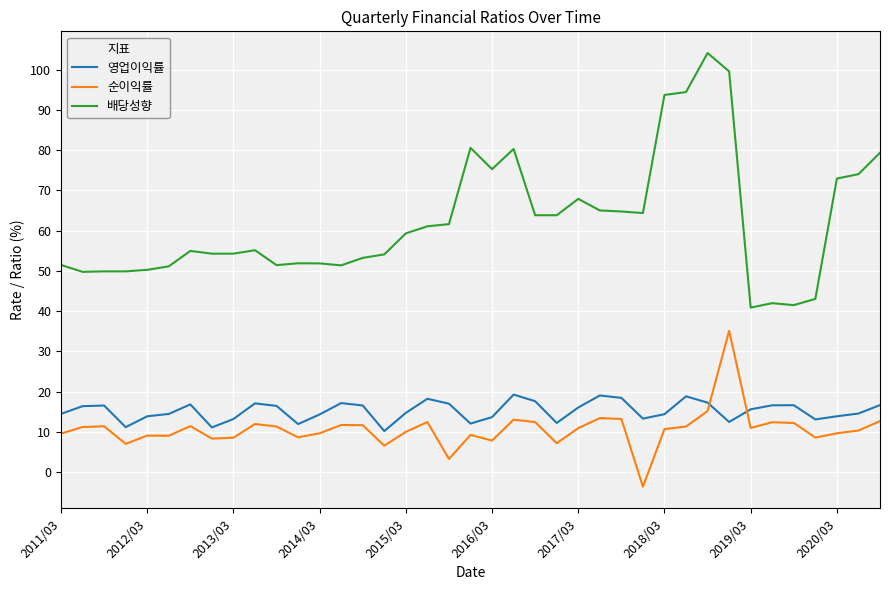

List the series in order of their peak value, lowest first.

영업이익률, 순이익률, 배당성향